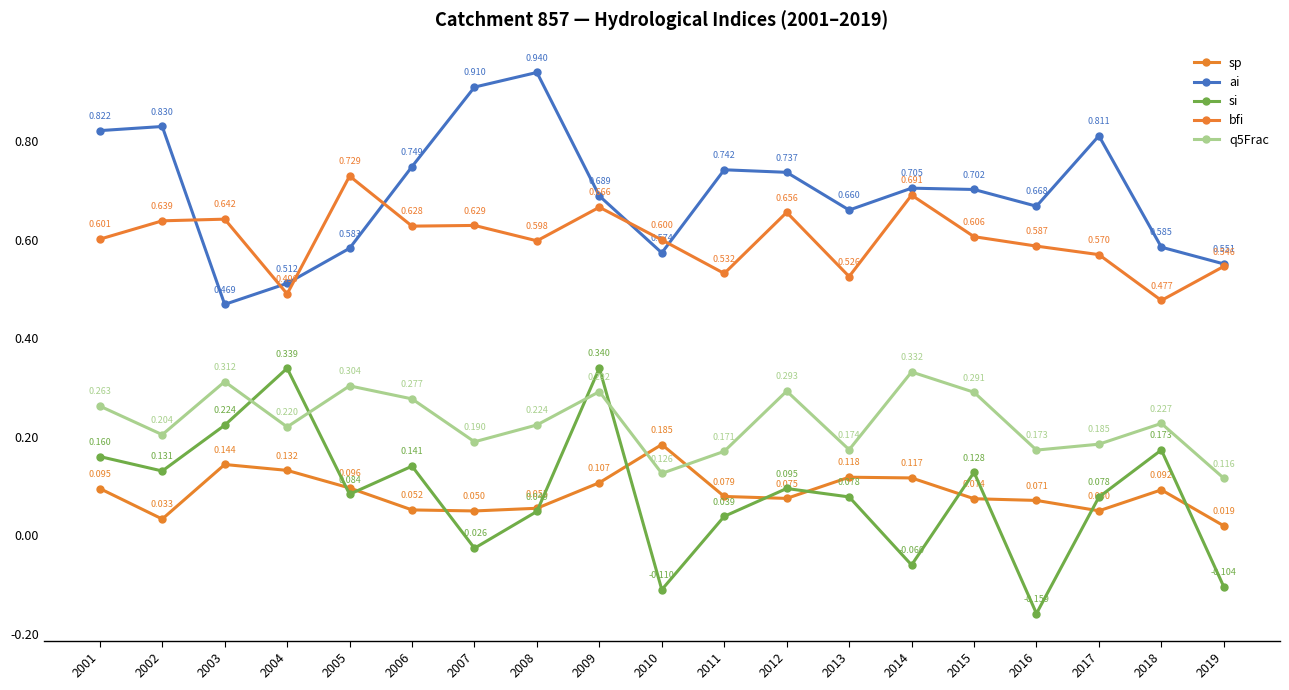

What is the total value across all series at 2008?

1.9